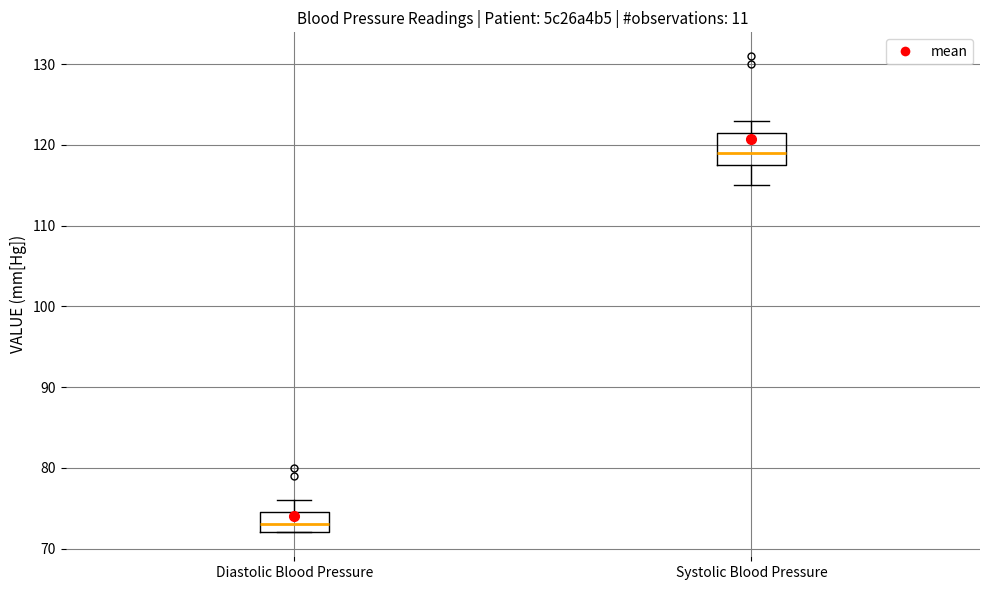

Where does the upper whisker of the box for Diastolic Blood Pressure end on the y-axis? The values are not printed on the chart, so give them approximately, as read against the axis.

76